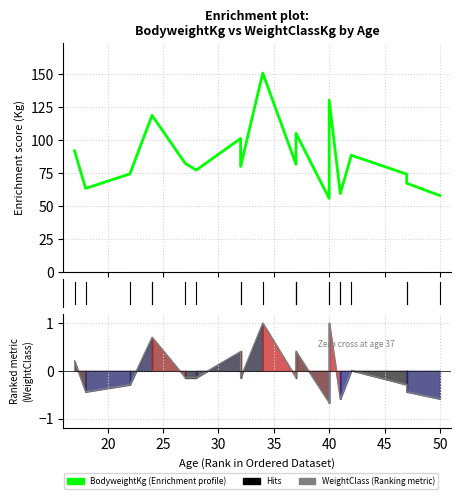

List the series in order of their peak value, highest first.

BodyweightKg, WeightClassKg